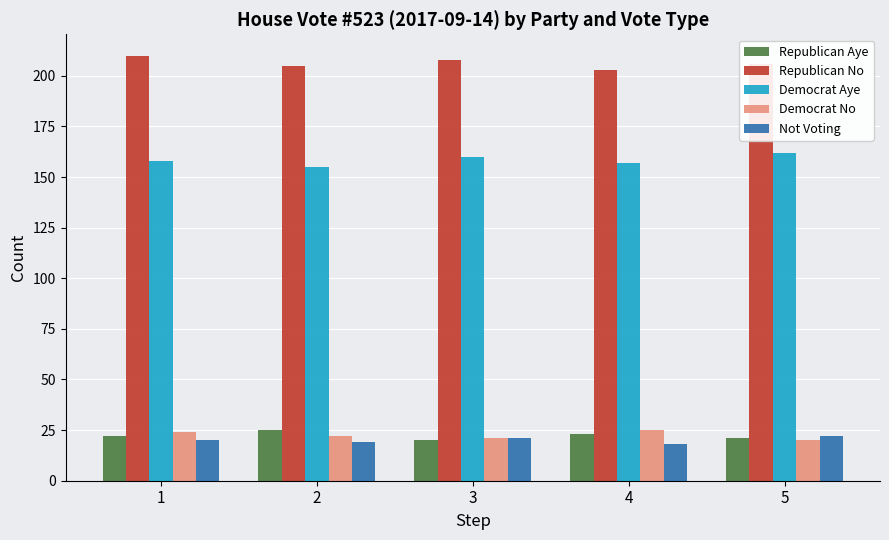

The value of Democrat Aye at 5 is 109. True or false?

False